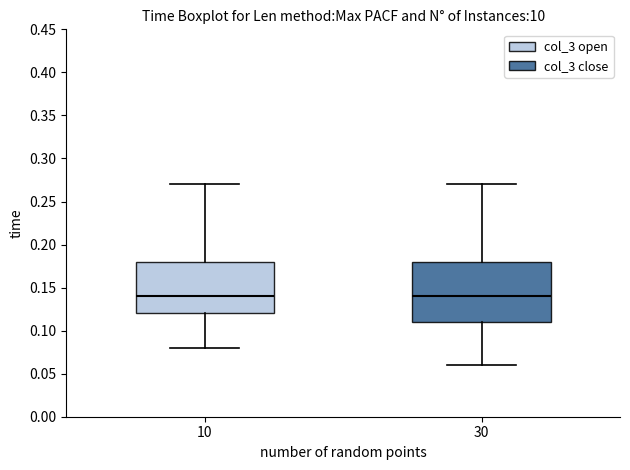

Reading left to right, read every box against the y-axis: the position of its median line, the range the box covers, and the ends of its whiskers. The values are not printed on the chart, so give them approximately, as read against the axis.

10: median 0.14, box 0.12 to 0.18, whiskers 0.08 to 0.27
30: median 0.14, box 0.11 to 0.18, whiskers 0.06 to 0.27